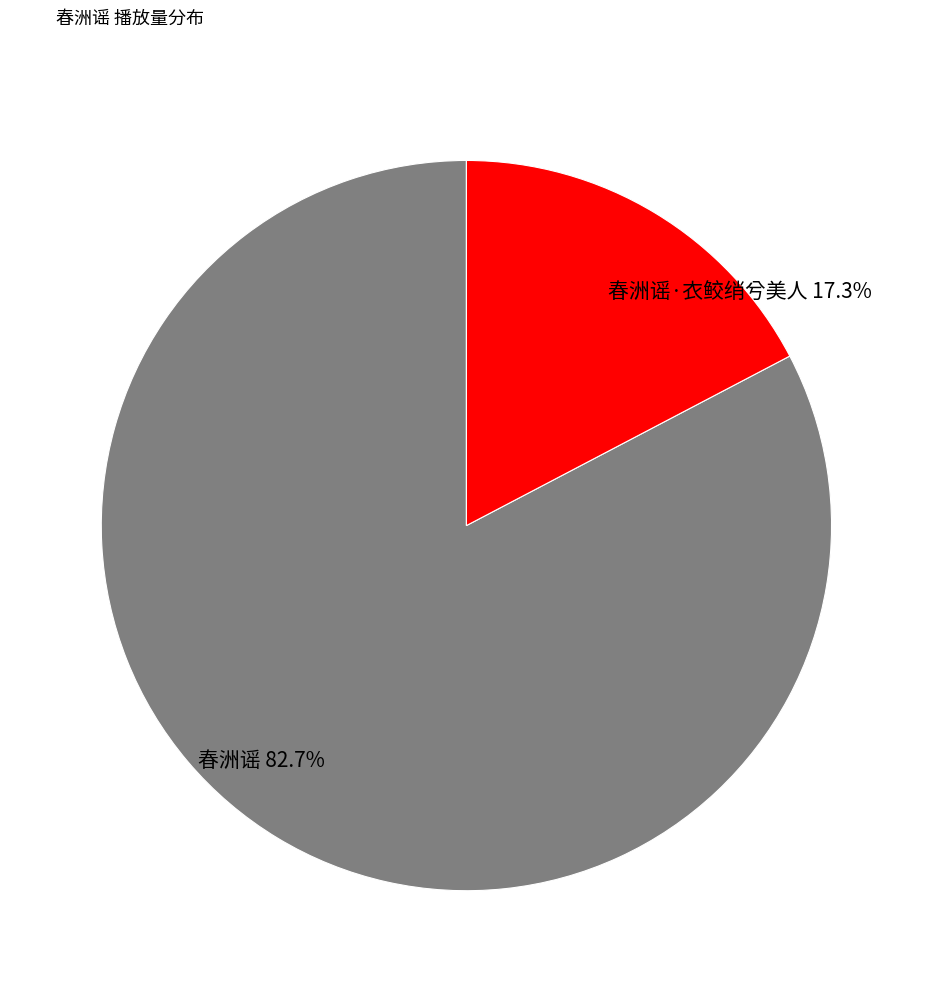

Is it true that 春洲谣·衣鲛绡兮美人 is 26% of the pie?

False